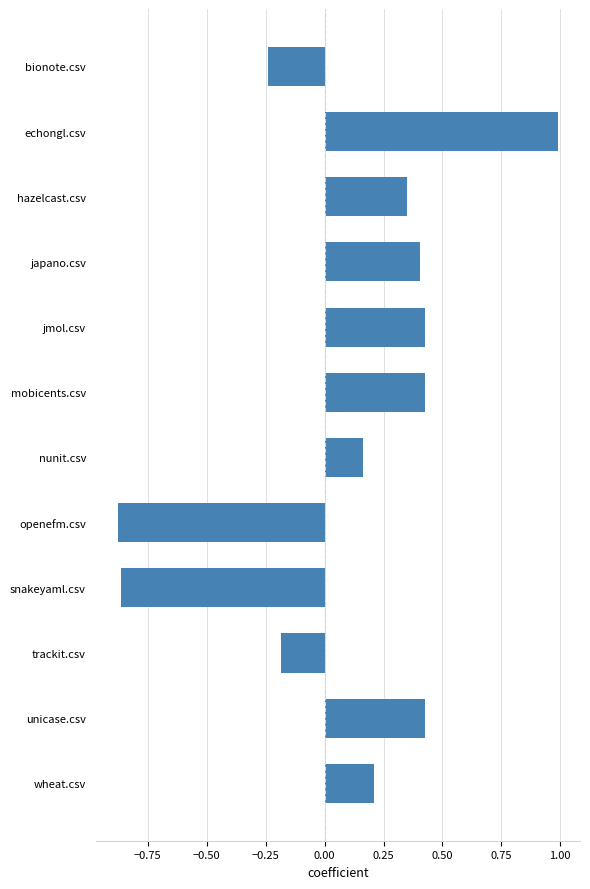

How many data points are above 0?

8